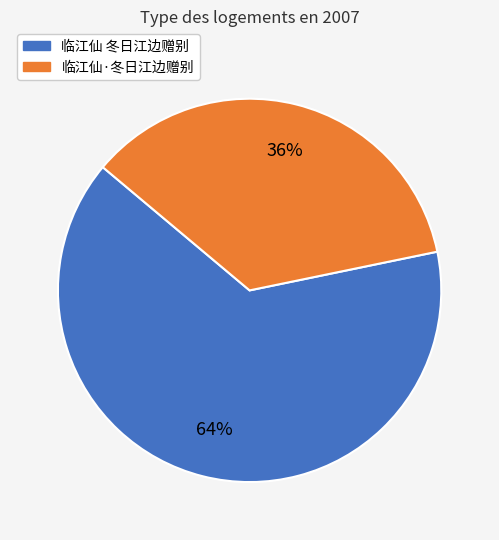

Is it true that 临江仙 冬日江边赠别 is 64% of the pie?

True